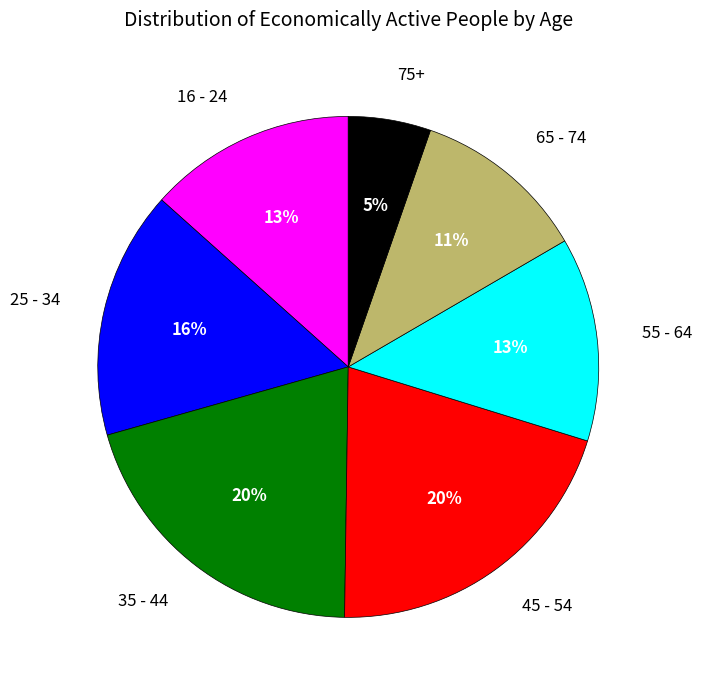

Combined, do 55 - 64 and 75+ account for over 50%?

No